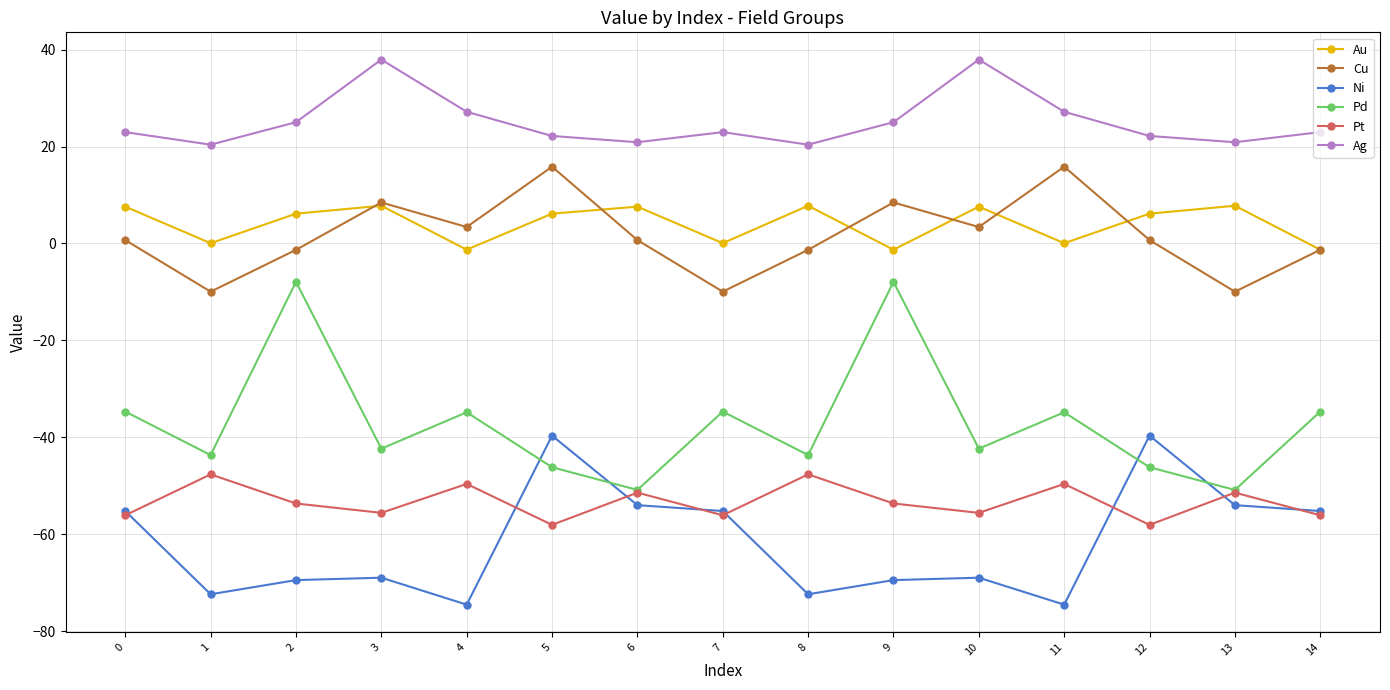

Which series has the widest spread of values?

Pd